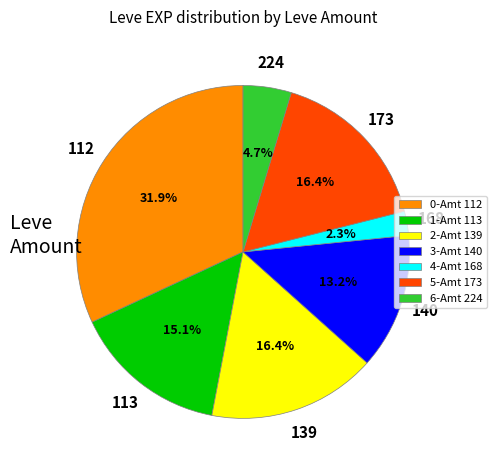

What is the total percentage of 2-Amt 139 and 6-Amt 224?

21.1%